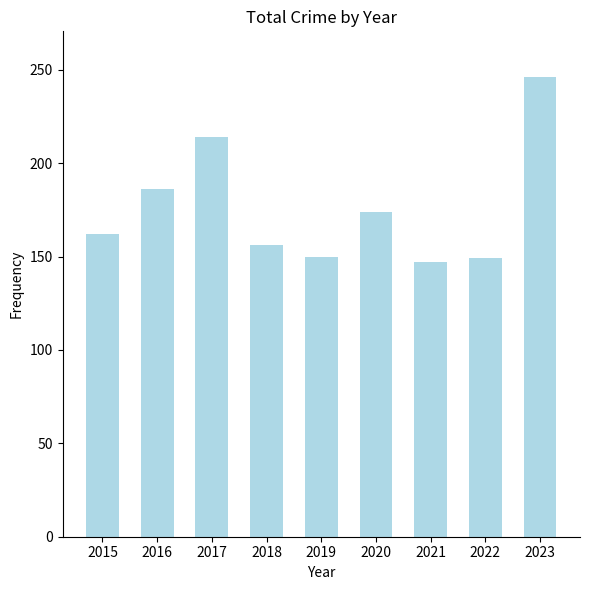

How many bars are there in total?

9